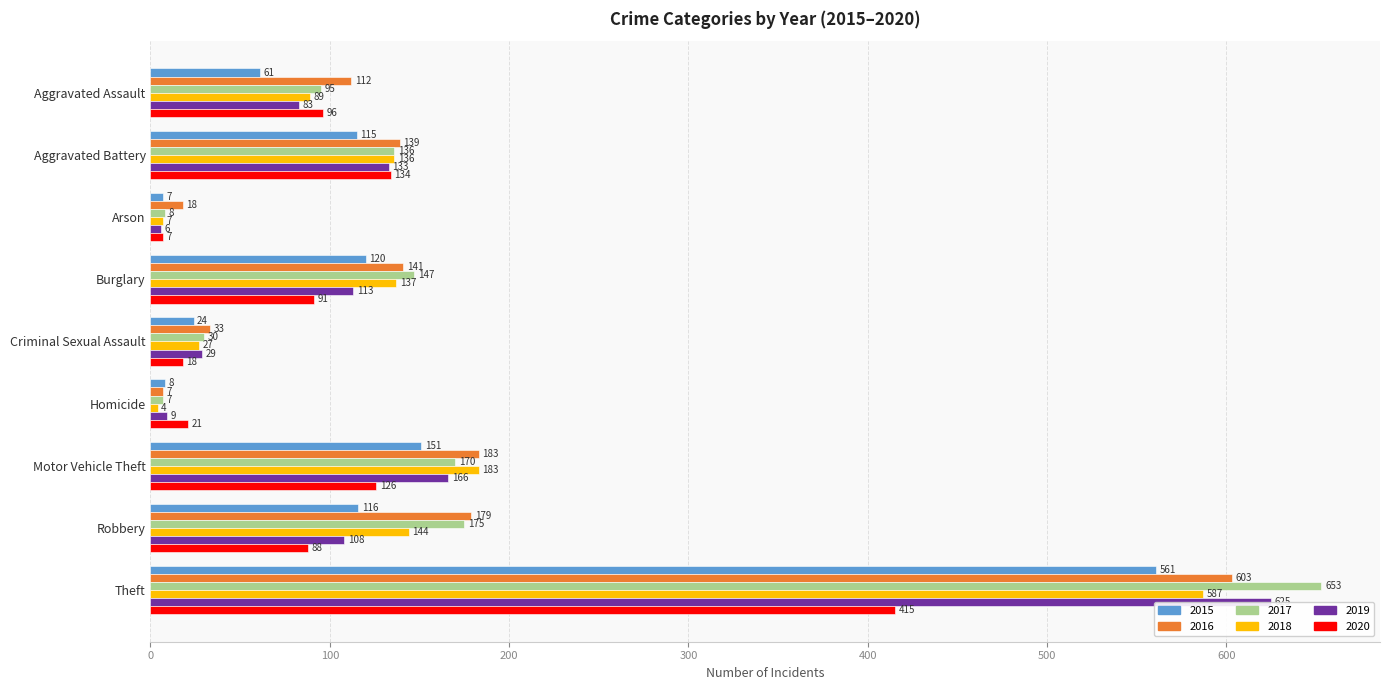

Is the value of 2017 at Theft greater than the value of 2018 at Theft?

Yes